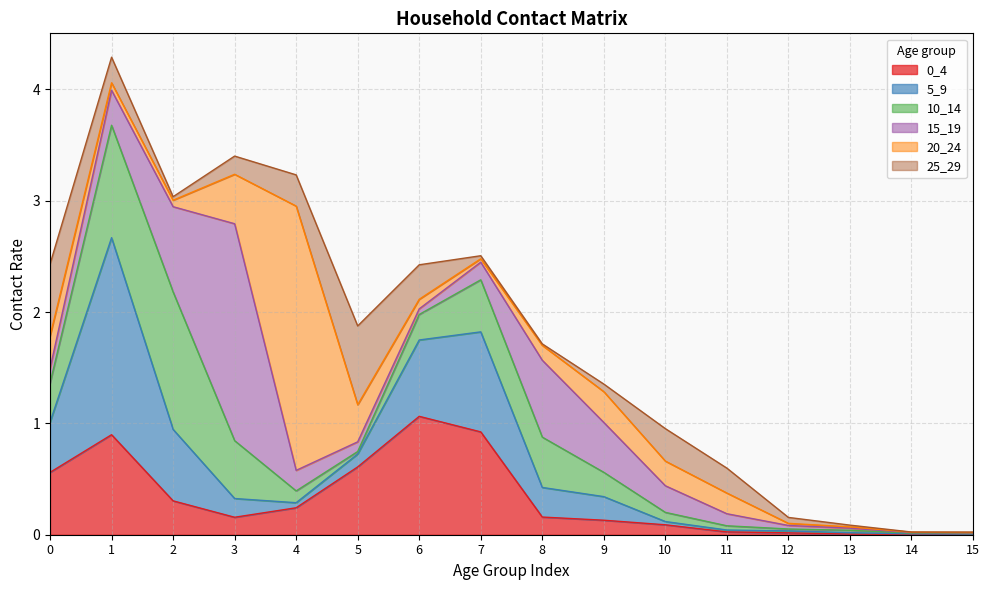

At how many categories does at least one series exceed 2?

1